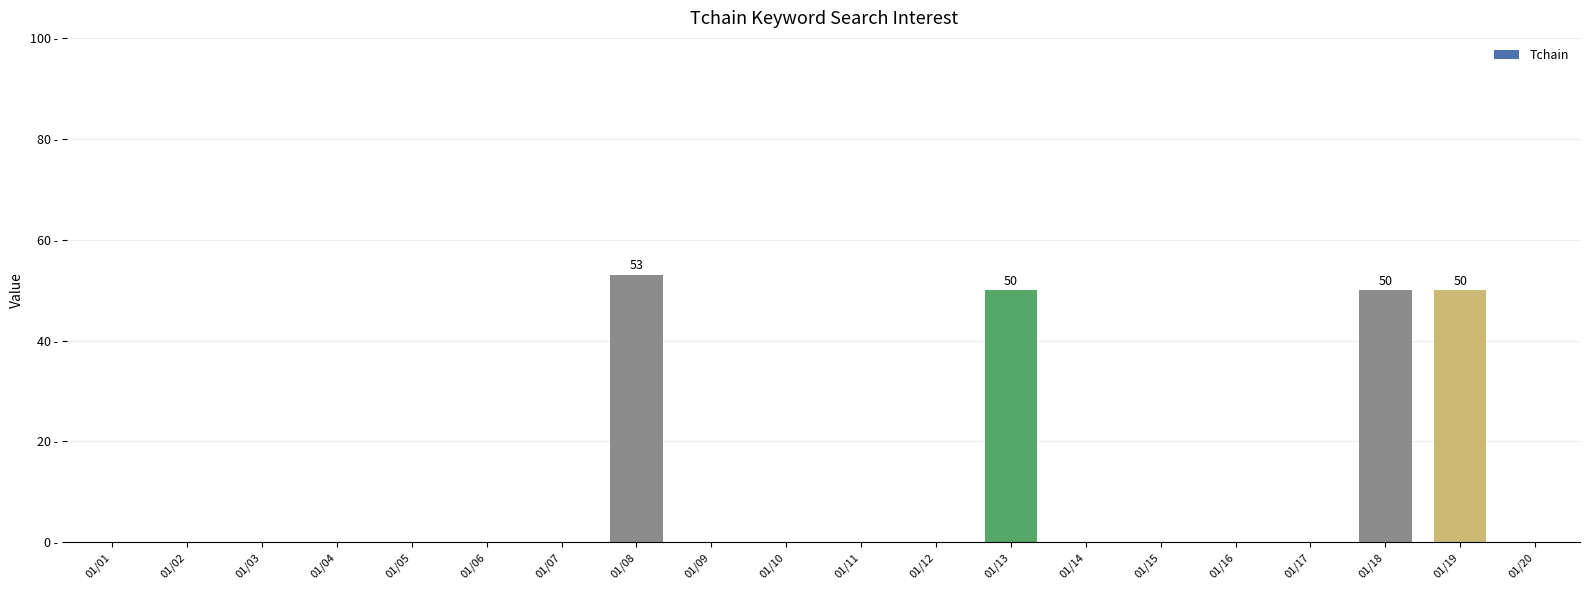

Is it true that the value at 01/15 is -36?

False